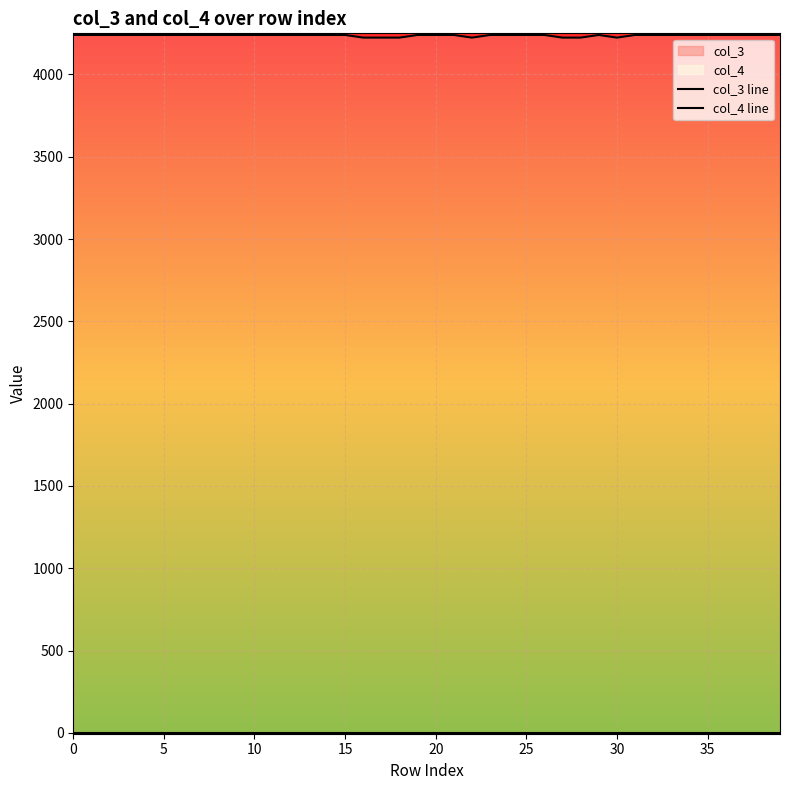

Which series has the largest total across all categories?

col_3 line